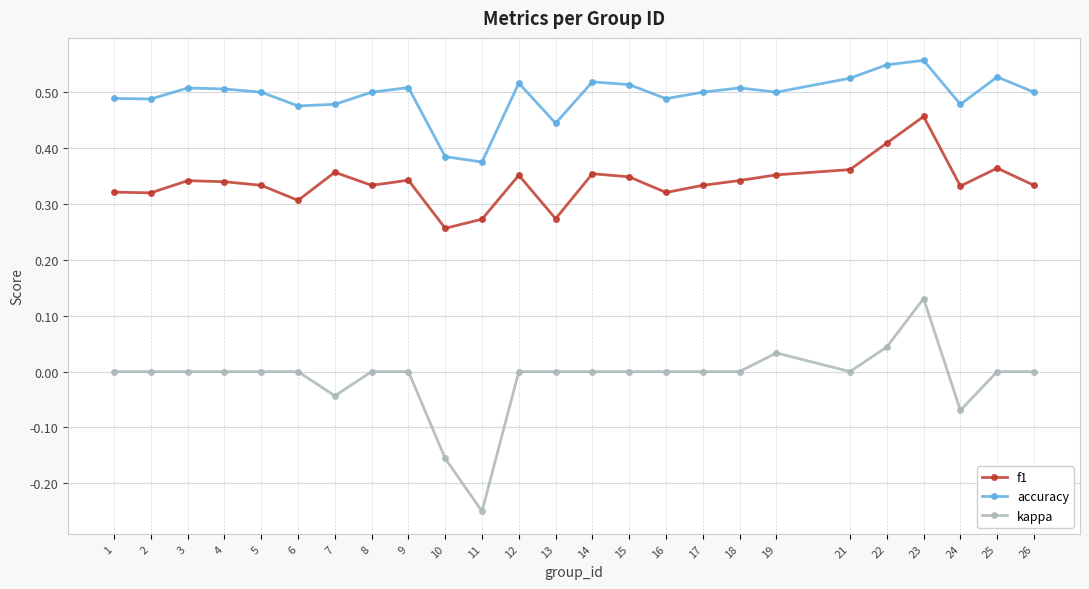

What are all the series names shown in the legend?

f1, accuracy, kappa